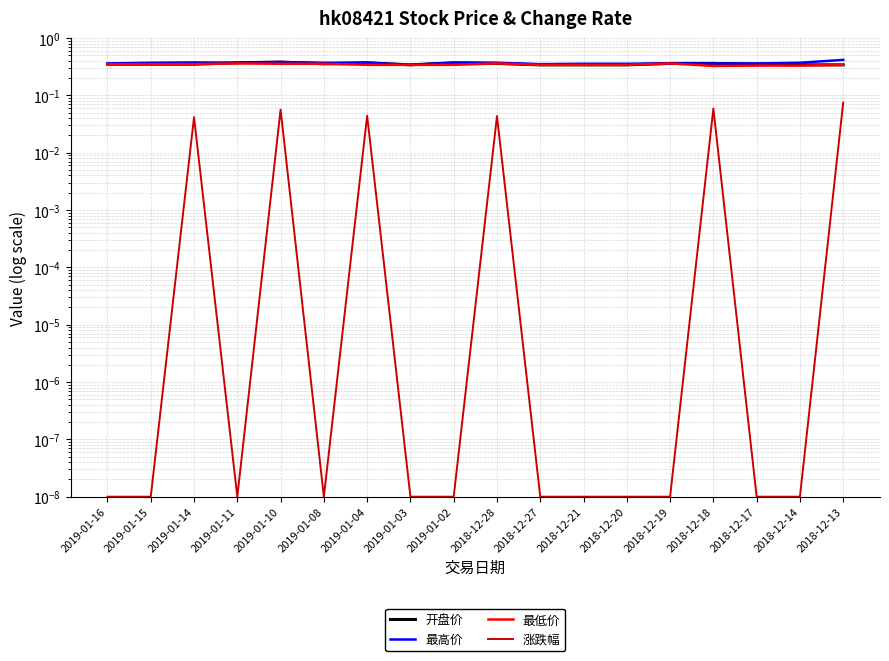

What is the value of the 最高价 point at the 13th from the left?

0.4